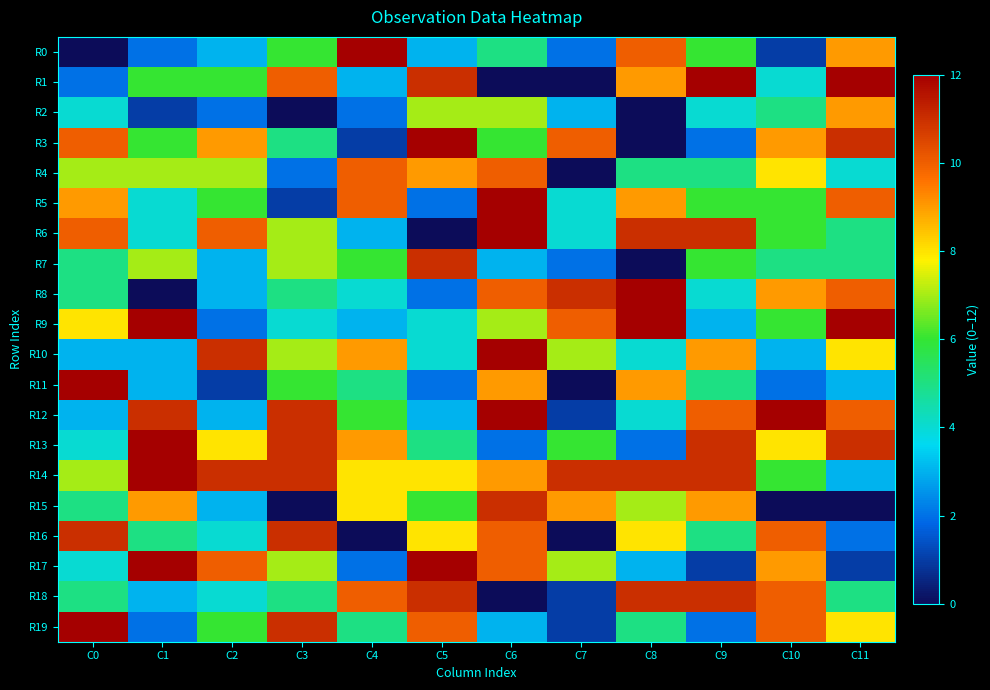

Between C3 and C0, which is larger?

C3